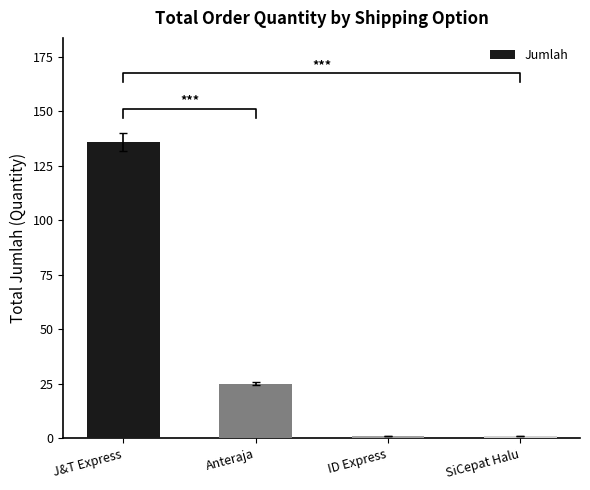

How many bars are there in total?

4